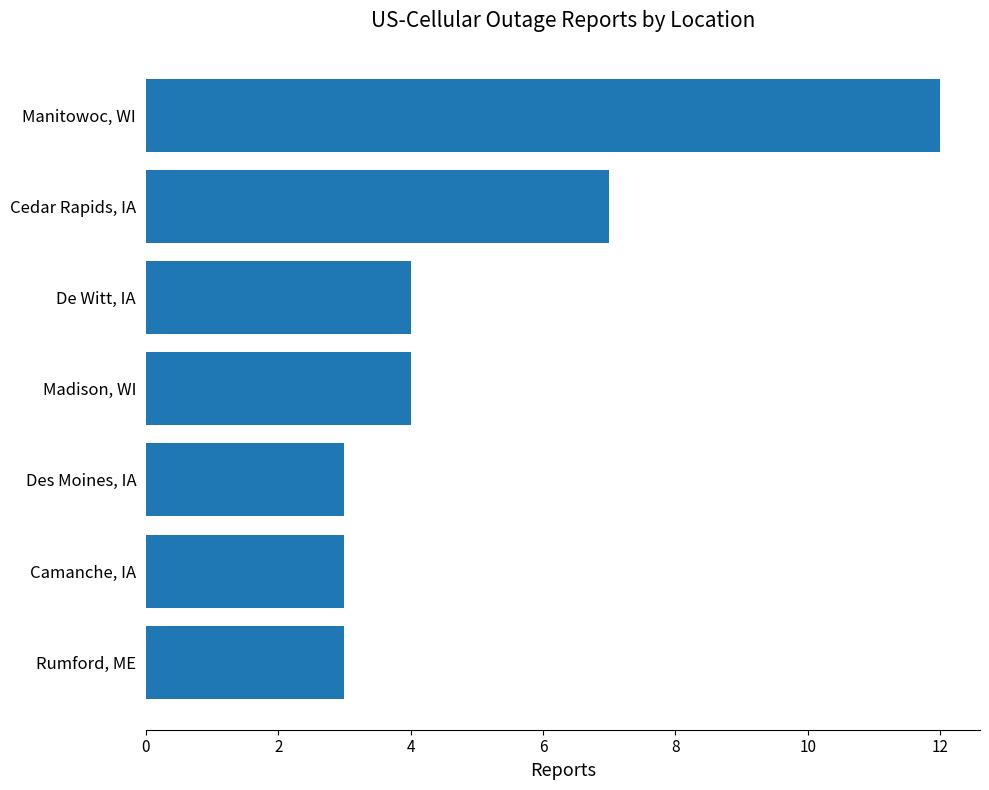

Reading top to bottom, what are all the values shown in this chart?

Manitowoc, WI=12	Cedar Rapids, IA=7	De Witt, IA=4	Madison, WI=4	Des Moines, IA=3	Camanche, IA=3	Rumford, ME=3